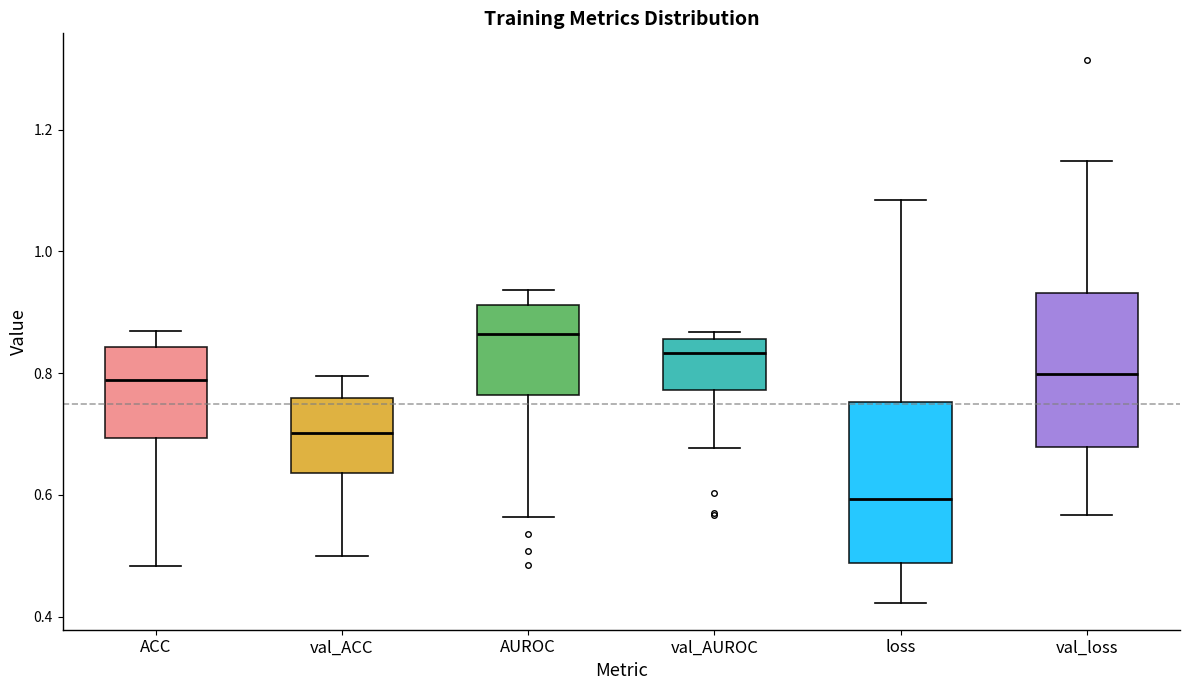

Which box's median line is the highest?

AUROC